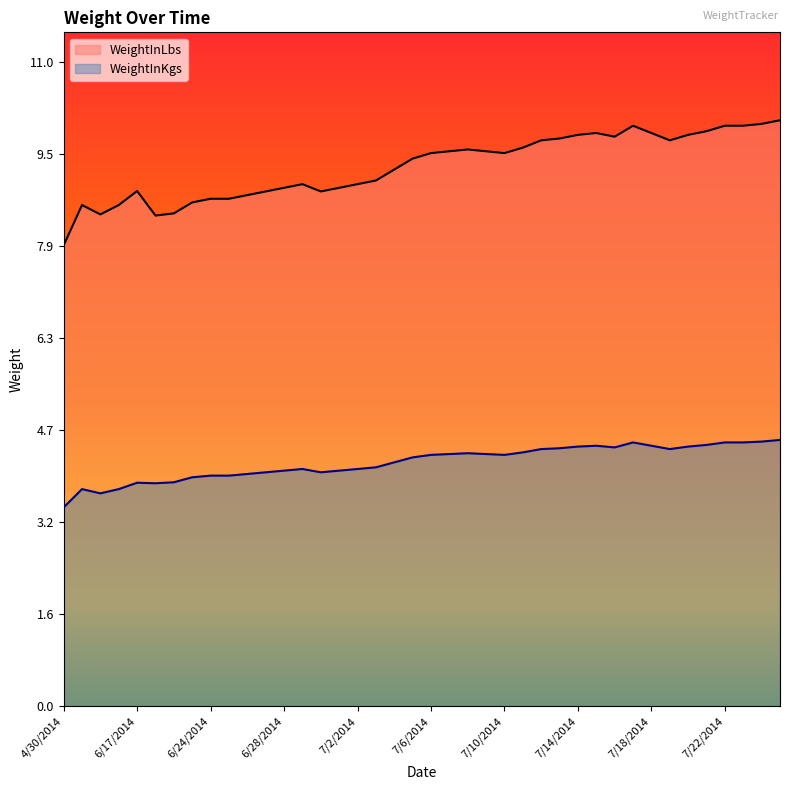

True or false: WeightInKgs and WeightInLbs intersect in this chart.

False